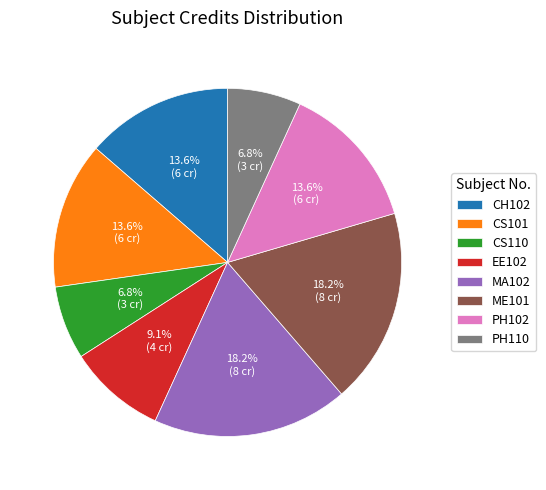

Is there any slice that represents more than half of the pie?

No